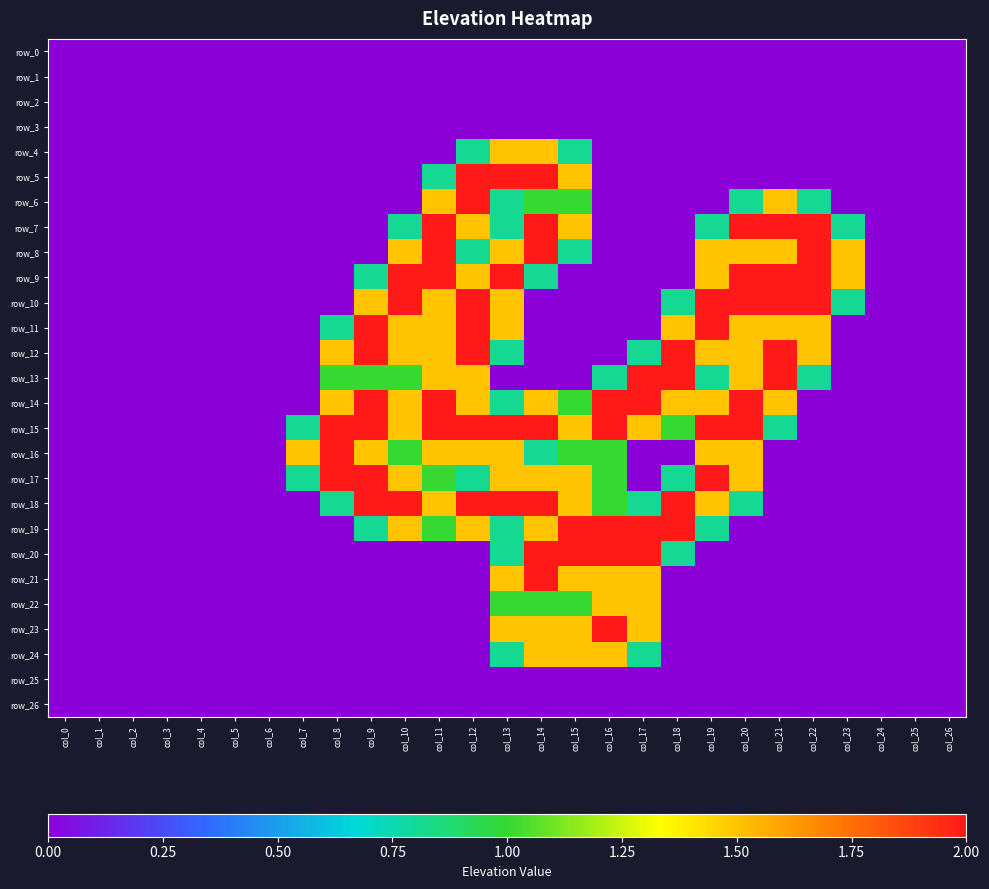

Is the value of row_21 at col_11 greater than the value of row_8 at col_6?

No